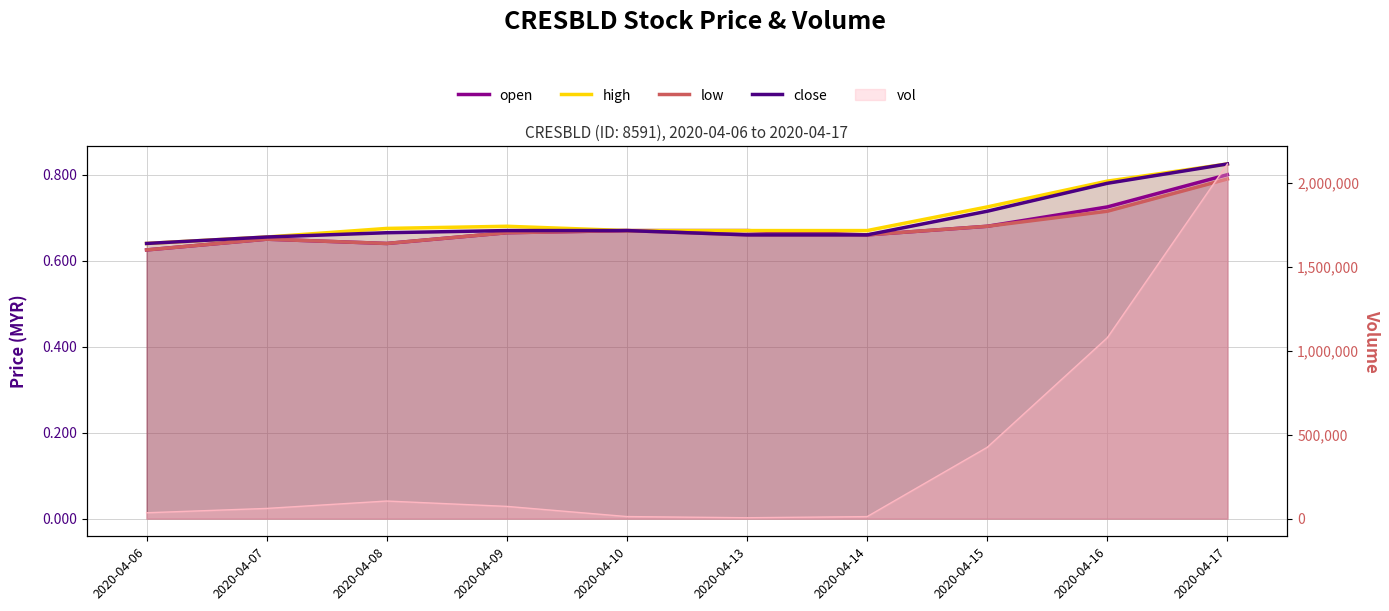

Is the value of open at 2020-04-15 greater than the value of close at 2020-04-14?

Yes